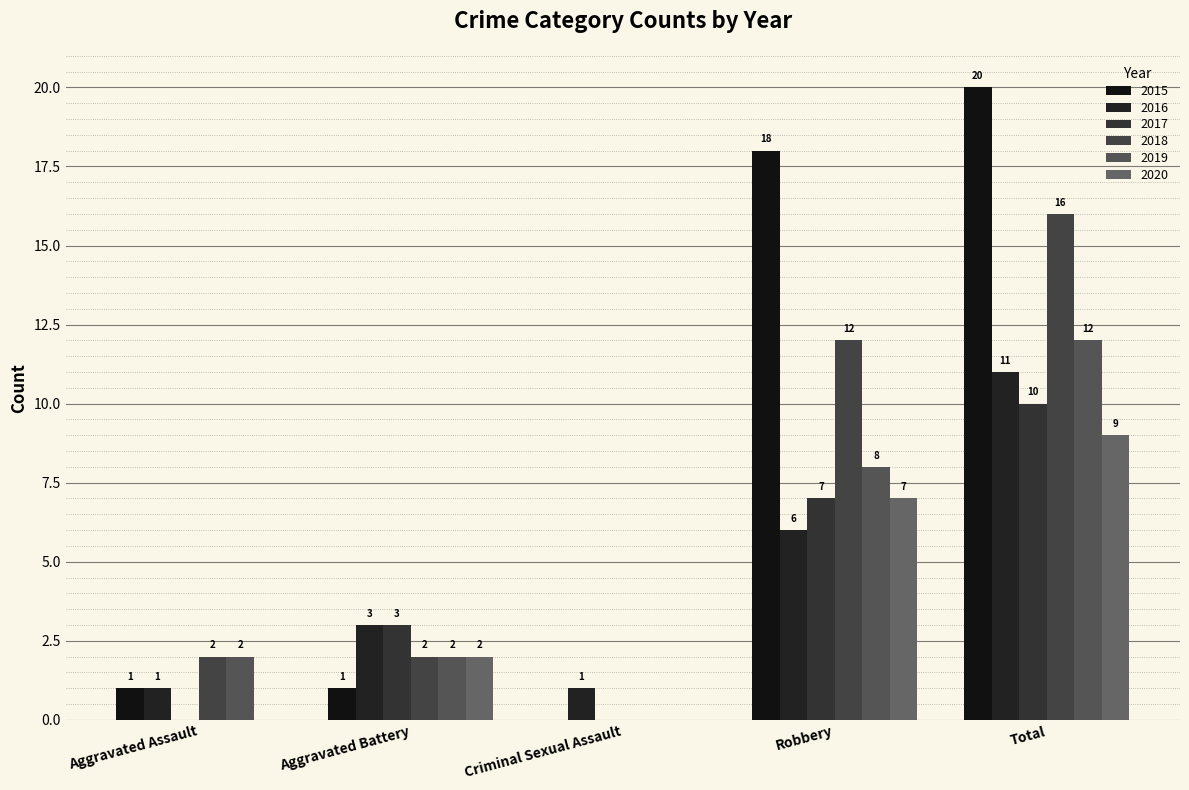

What is the average value of the 2020 series?

4